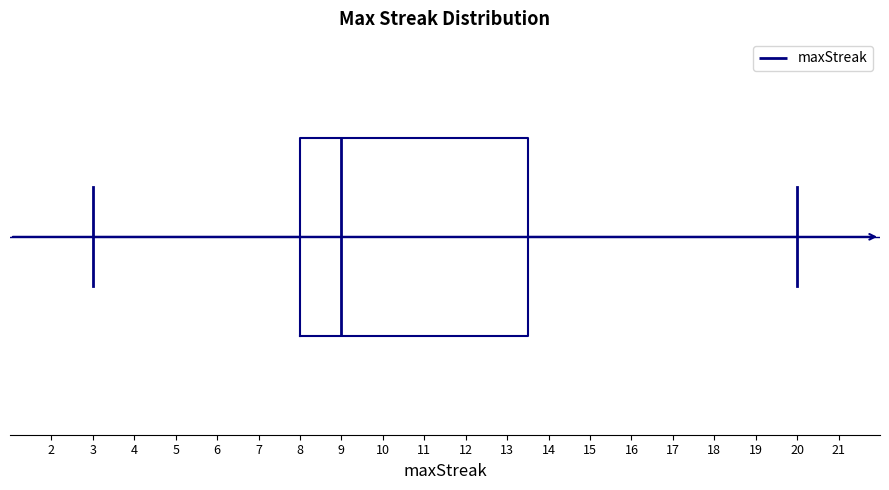

Where is the left edge of the box on the x-axis? The values are not printed on the chart, so give them approximately, as read against the axis.

8.0